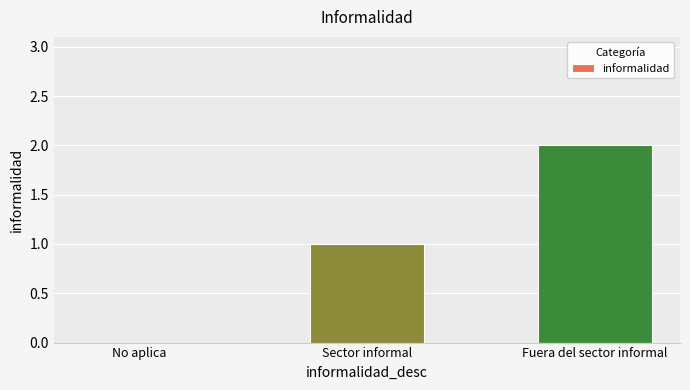

Where is the data nearest to the value 1?

Sector informal